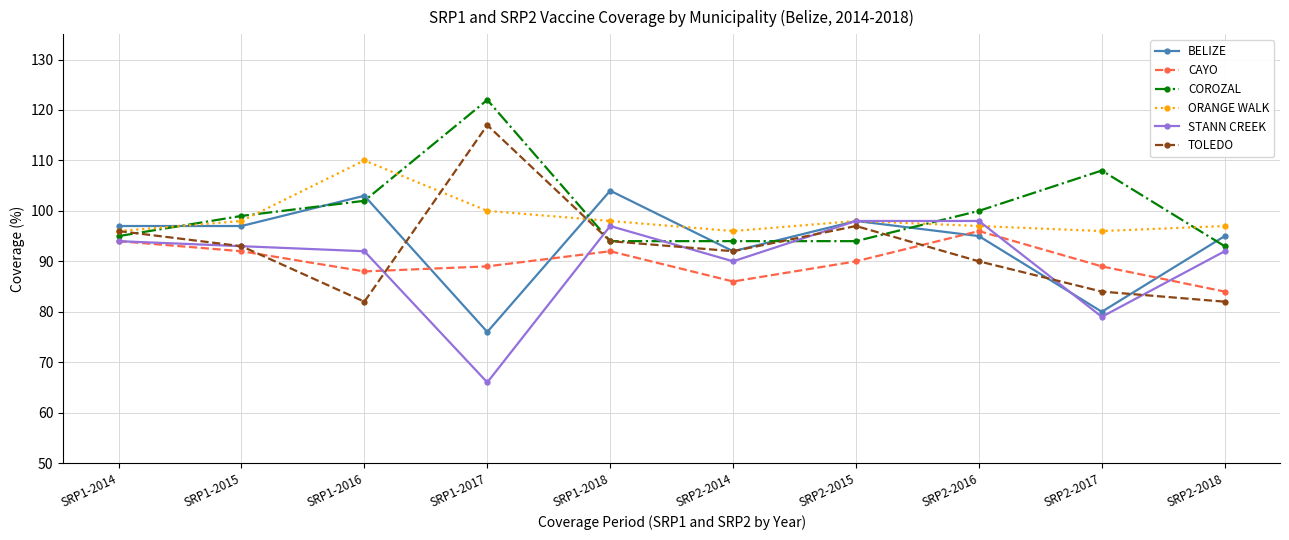

After their last crossing, which series has the higher values: STANN CREEK or ORANGE WALK?

ORANGE WALK